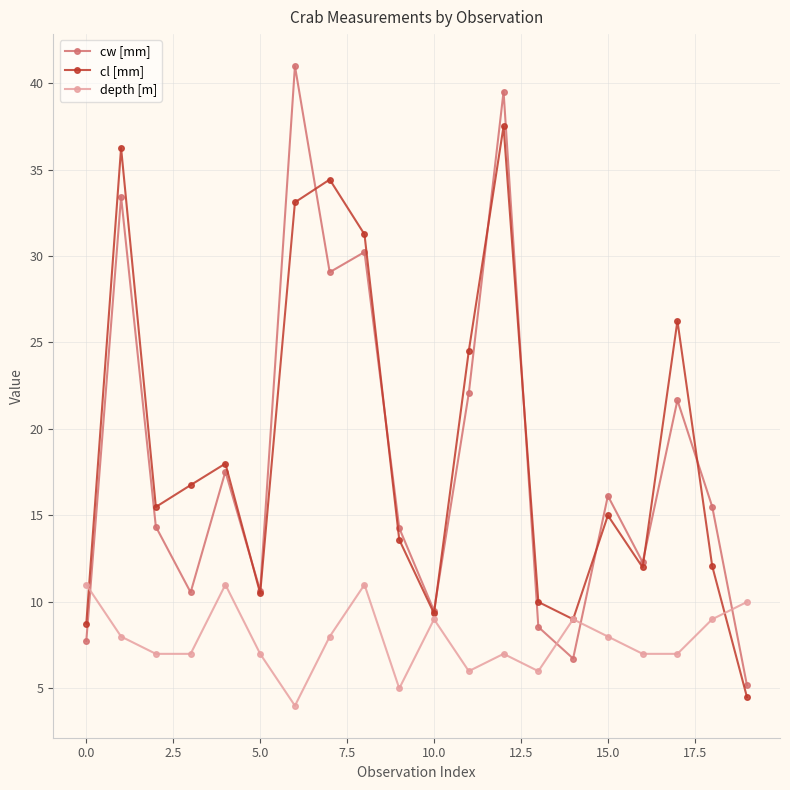

What is the minimum value for depth [m]?

4.0